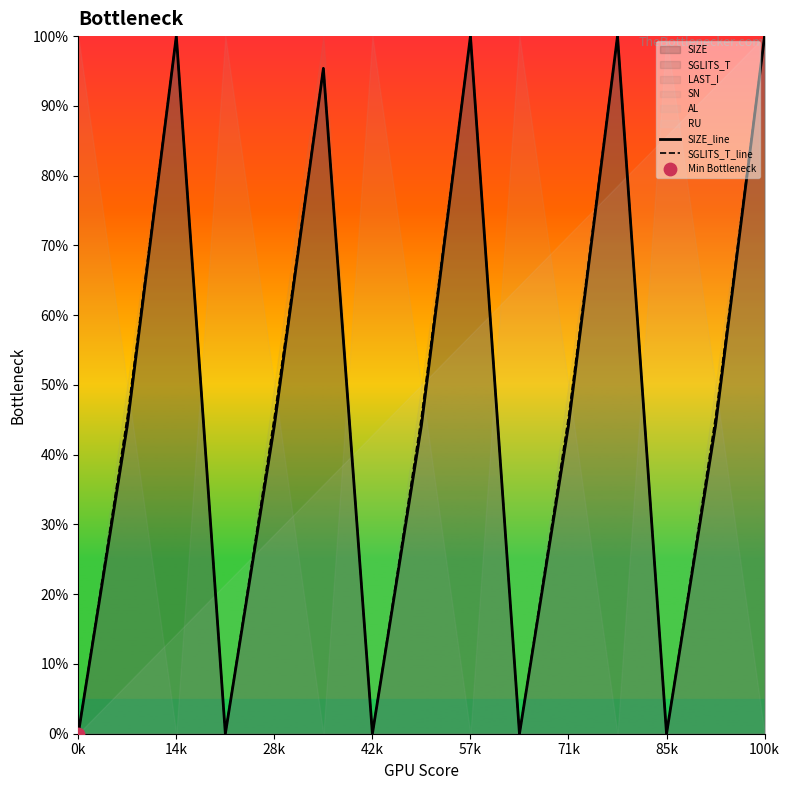

Which series contains the highest Y value?

SIZE_line